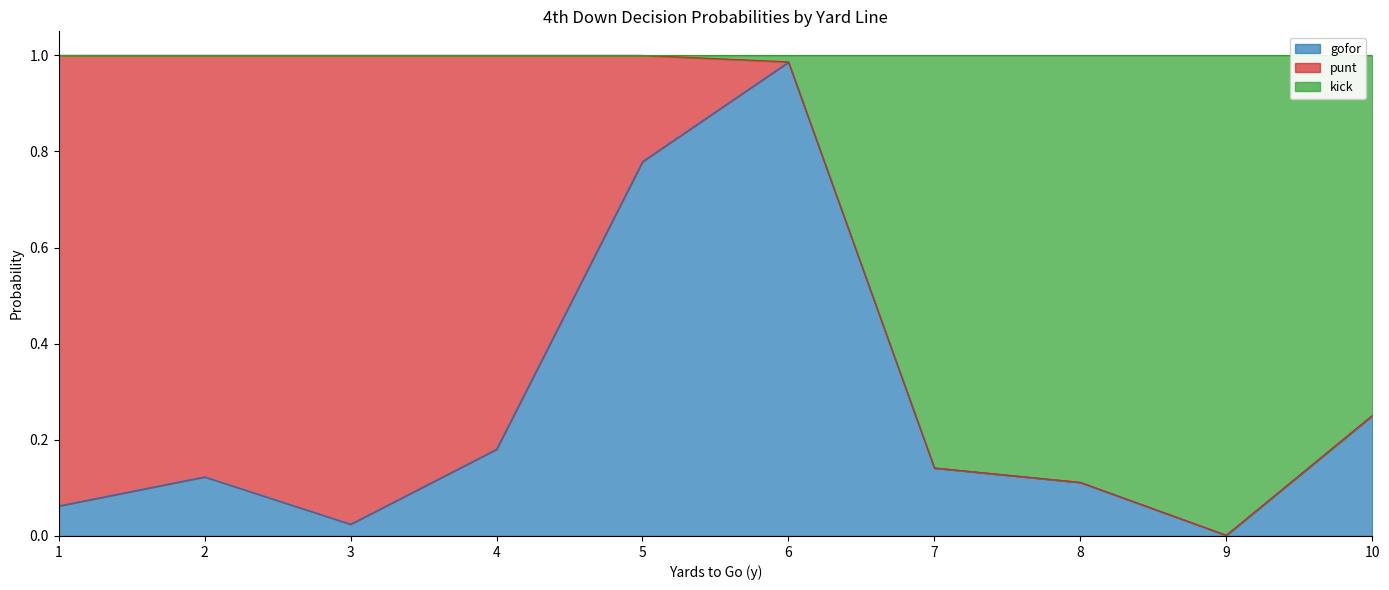

Which category has the highest value in the gofor series?

6